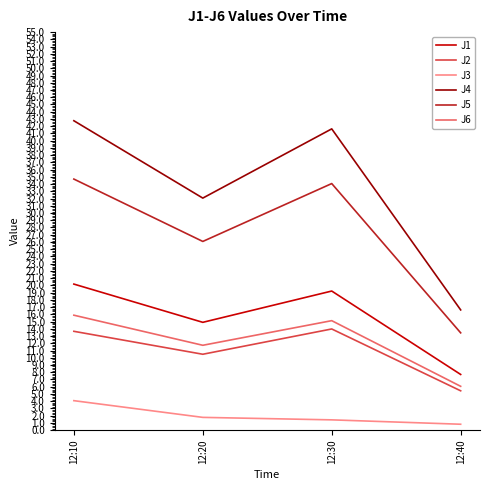

At which label does J5 reach its minimum?

12:40